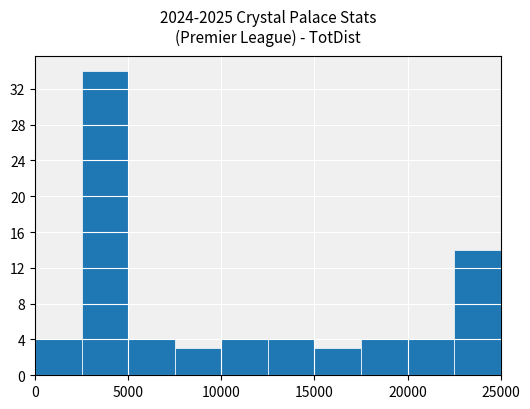

Reading left to right, transcribe this chart: for each bar, give the range it covers on the x-axis and its height. The values are not printed on the chart, so give them approximately, as read against the axis.

0 to 2500: 4
2500 to 5000: 34
5000 to 7500: 4
7500 to 10000: 3
10000 to 12500: 4
12500 to 15000: 4
15000 to 17500: 3
17500 to 20000: 4
20000 to 22500: 4
22500 to 25000: 14